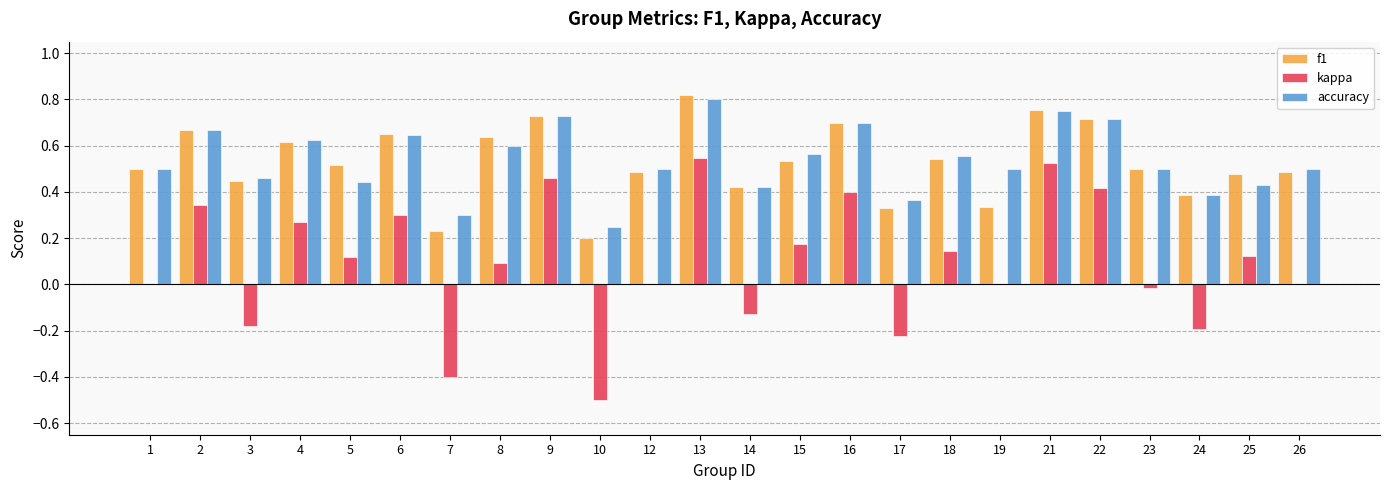

At which category does the chart reach its peak across all series?

13